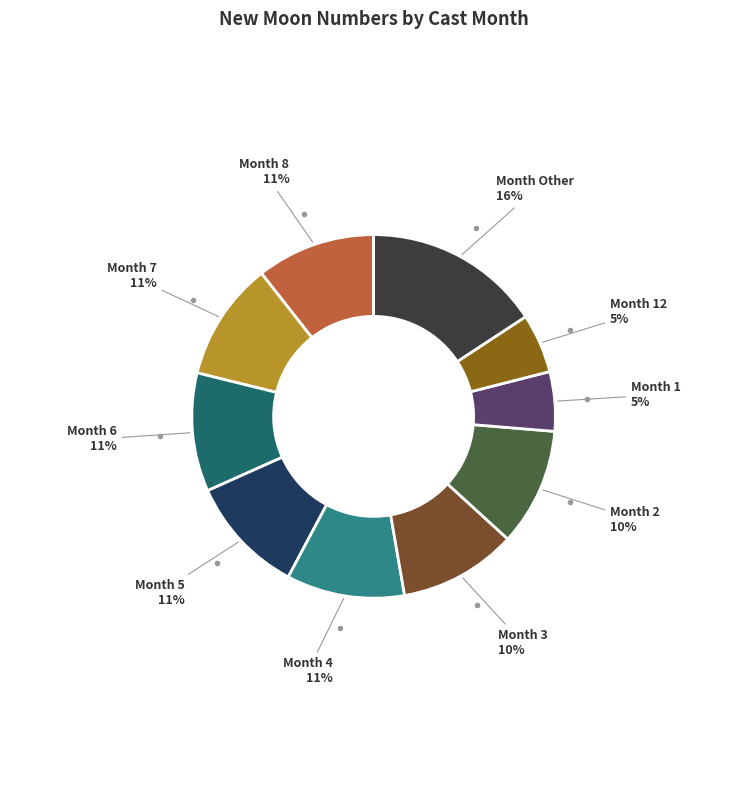

Is there any slice that represents more than half of the pie?

No